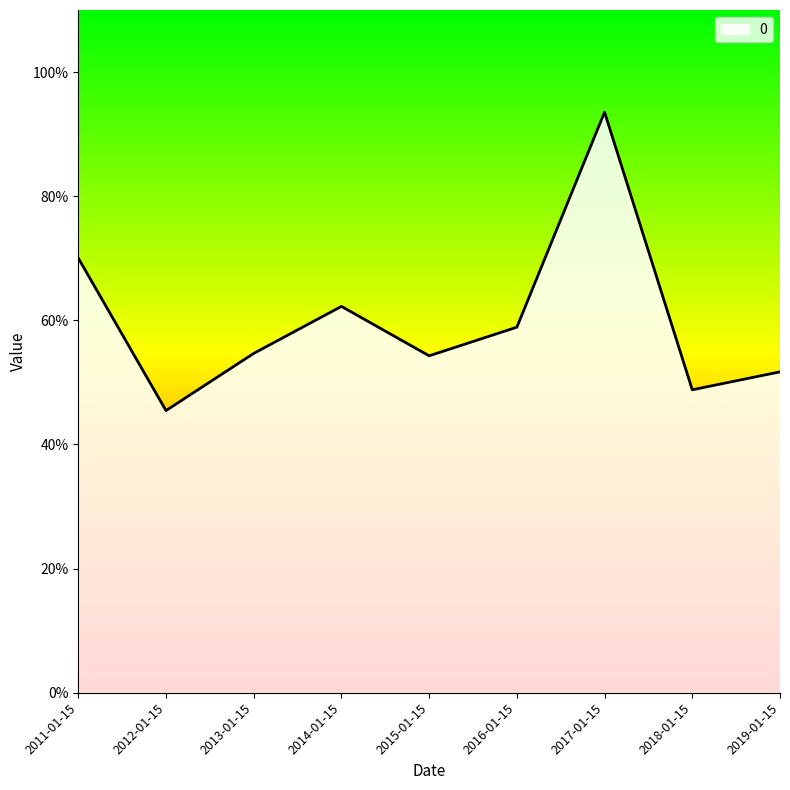

Does the chart display data point markers on the line(s)?

No